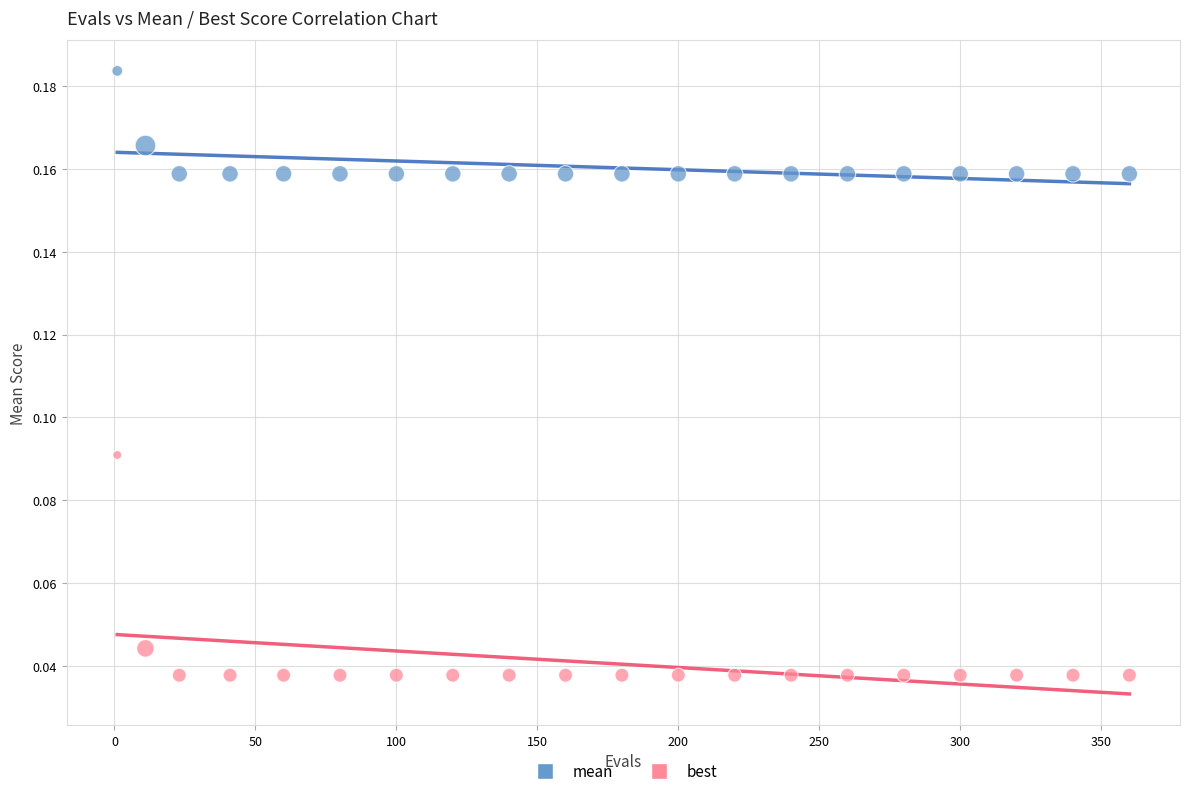

Which series contains the lowest Y value?

best